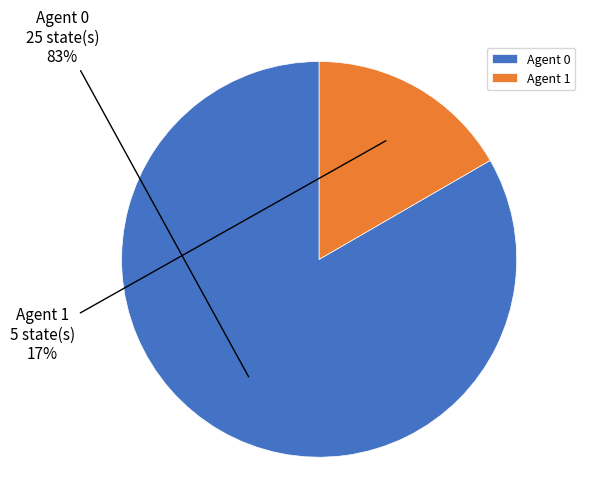

How many slices are in this pie chart?

2